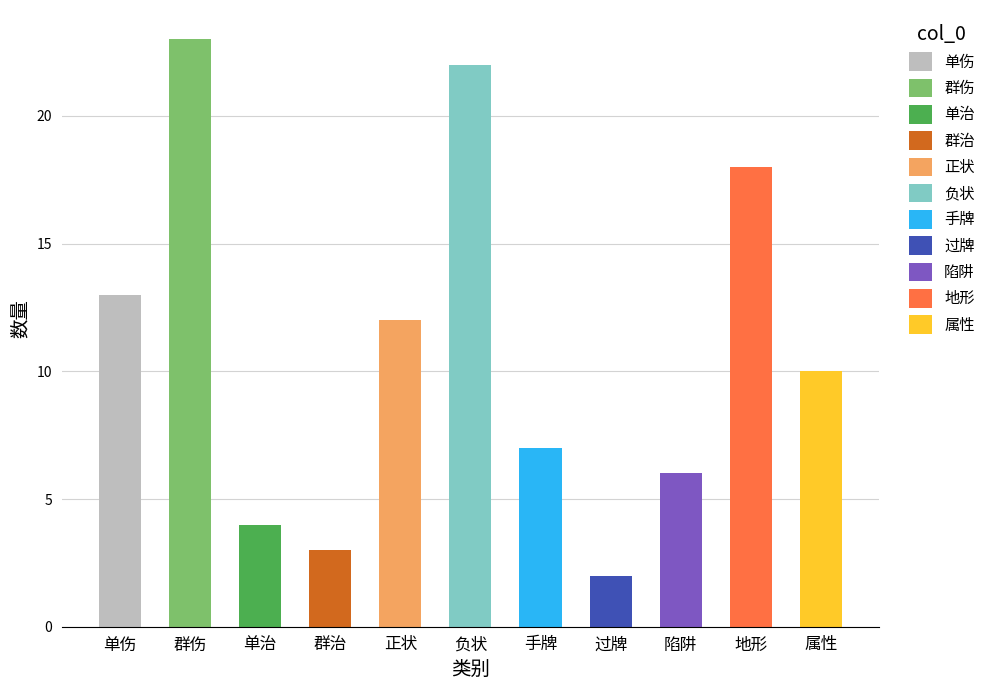

What value does the data have at 群治?

3